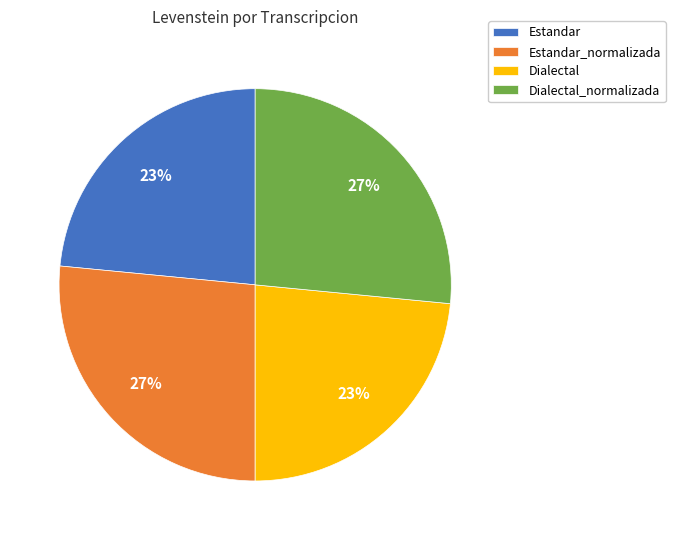

To the nearest percent, what portion does Dialectal represent?

23%